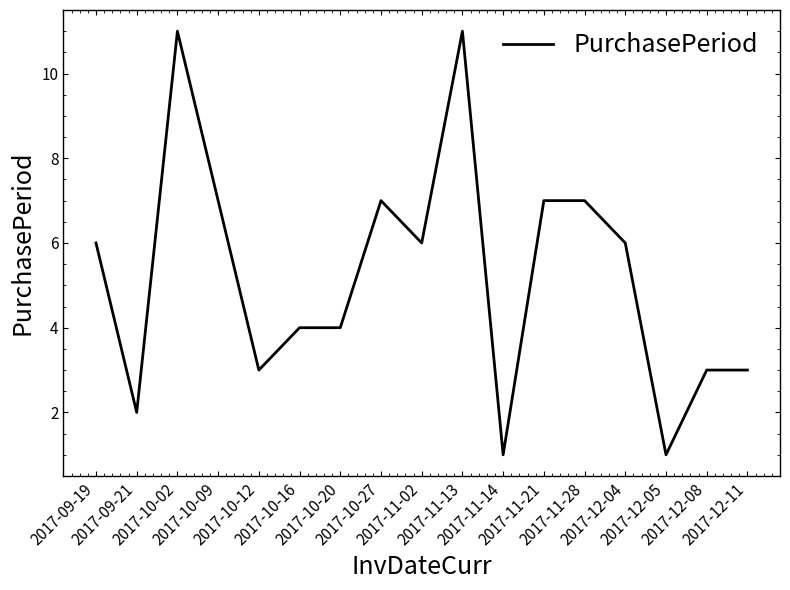

Reading left to right, list all the values displayed in this chart.

6	2	11	7	3	4	4	7	6	11	1	7	7	6	1	3	3